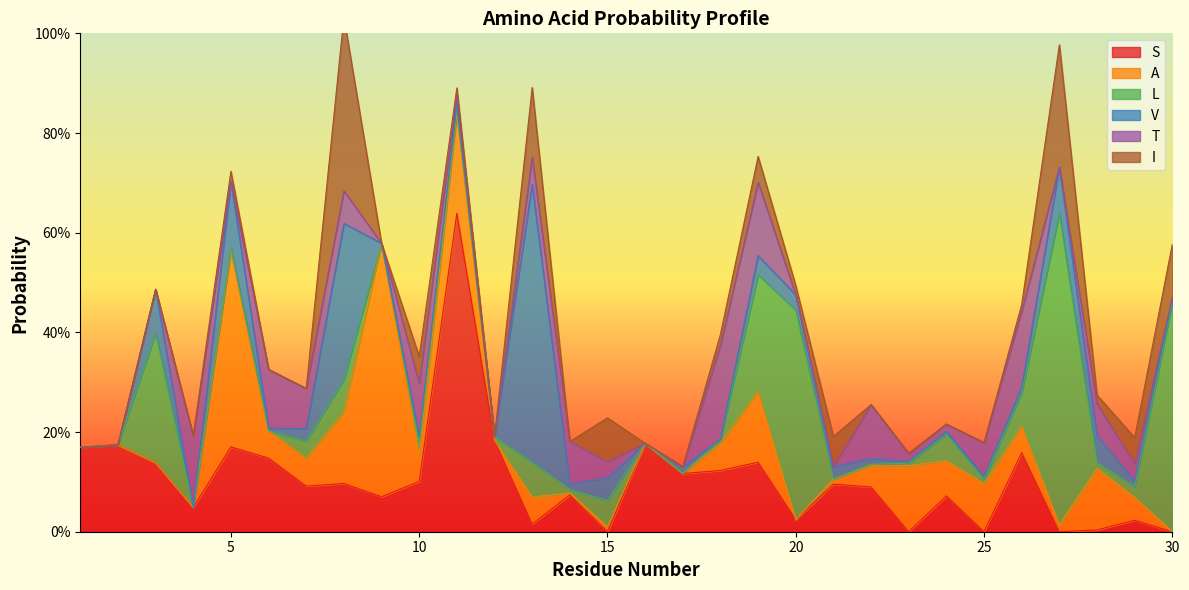

What is the difference between the highest and lowest values at 12?

0.2